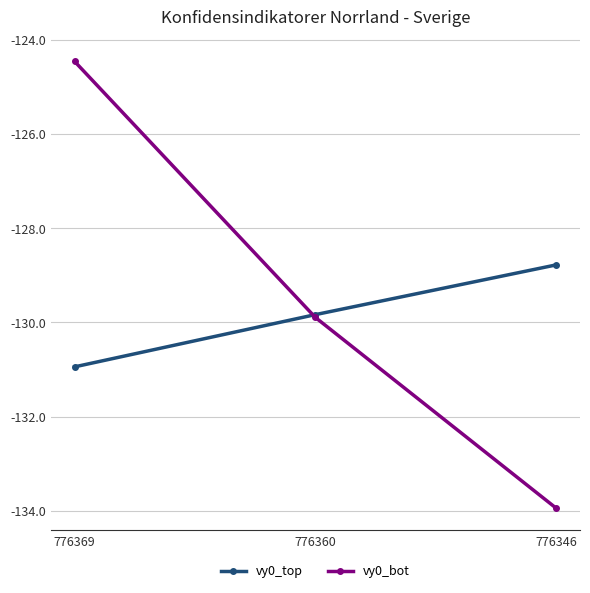

At 776346, list the series in order from largest to smallest.

vy0_top, vy0_bot